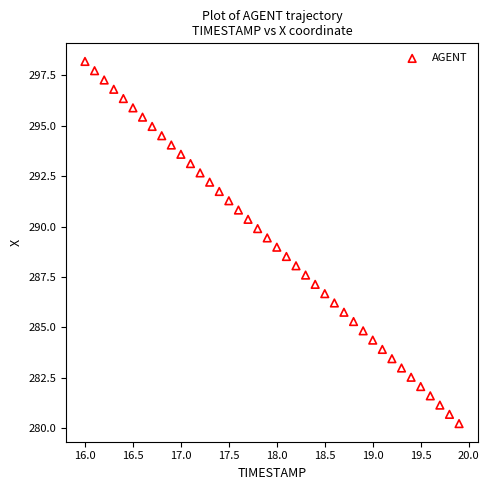

What is the range of Y values (max minus min)?

18.0